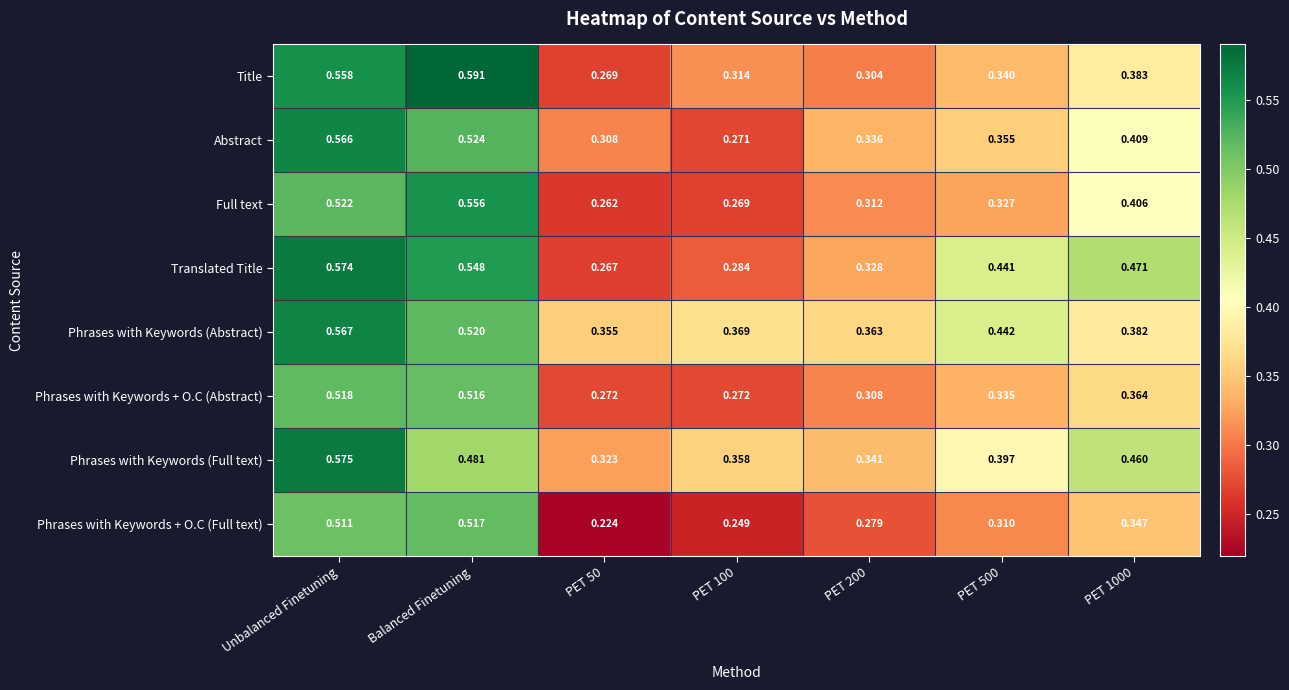

Is the value of Phrases with Keywords (Abstract) at PET 50 greater than the value of Phrases with Keywords (Full text) at PET 50?

Yes